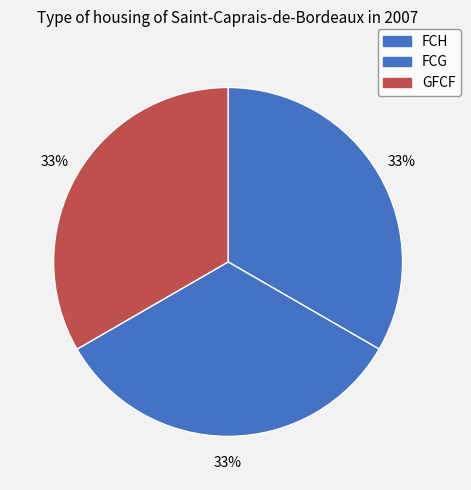

To the nearest percent, what is the average slice percentage?

33%